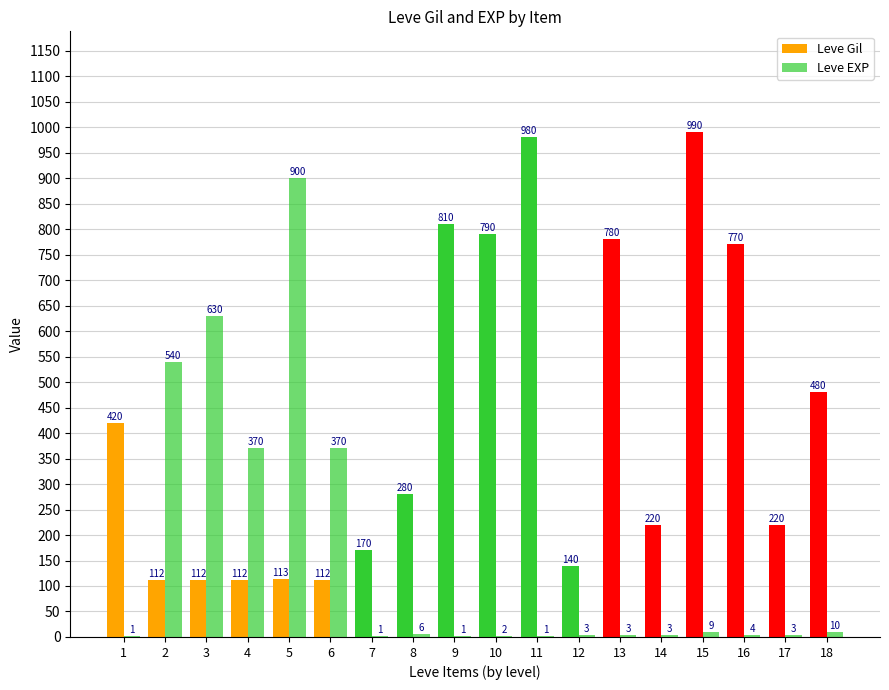

What is the difference between the maximum and minimum values in the Leve Gil series?

878